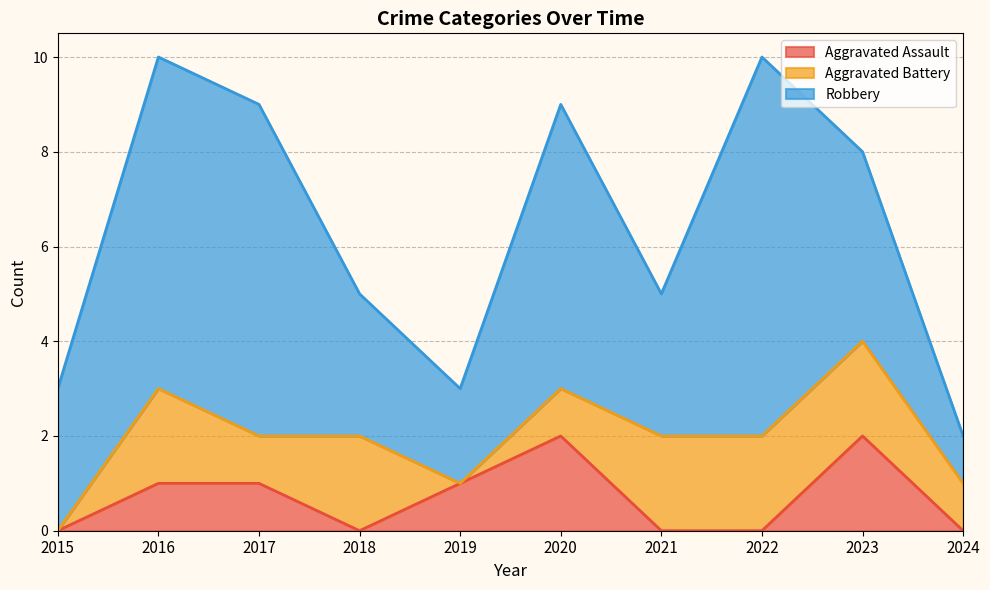

The Aggravated Battery series shows 2 at 2023. True or false?

True